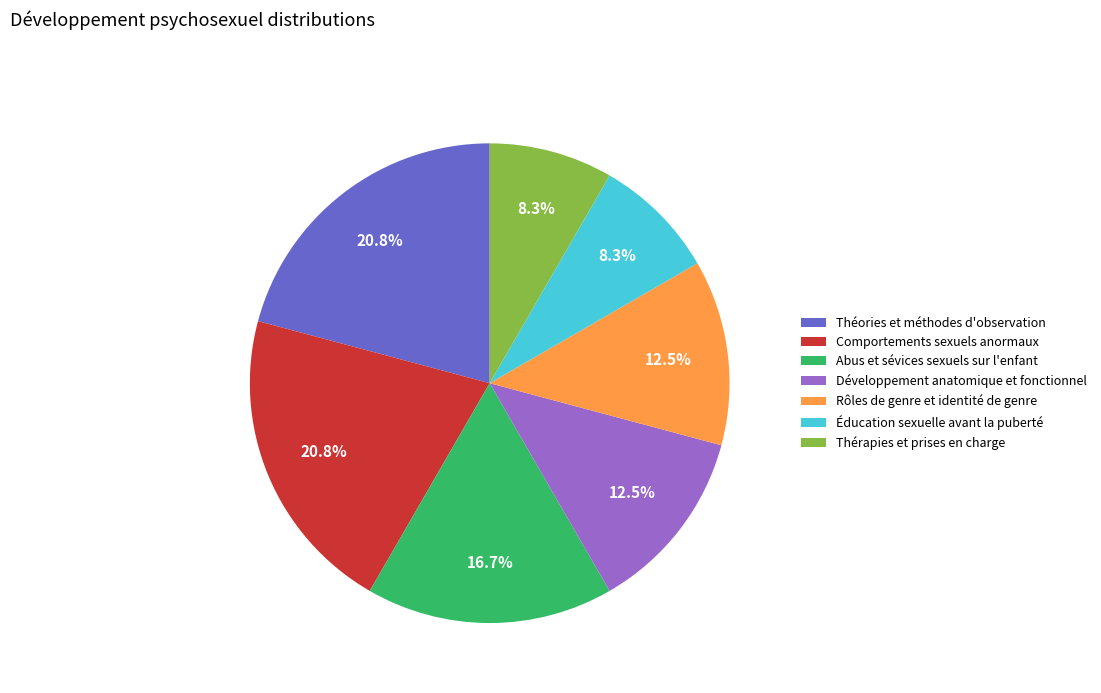

Is the sum of Abus et sévices sexuels sur l'enfant and Théories et méthodes d'observation greater than half?

No